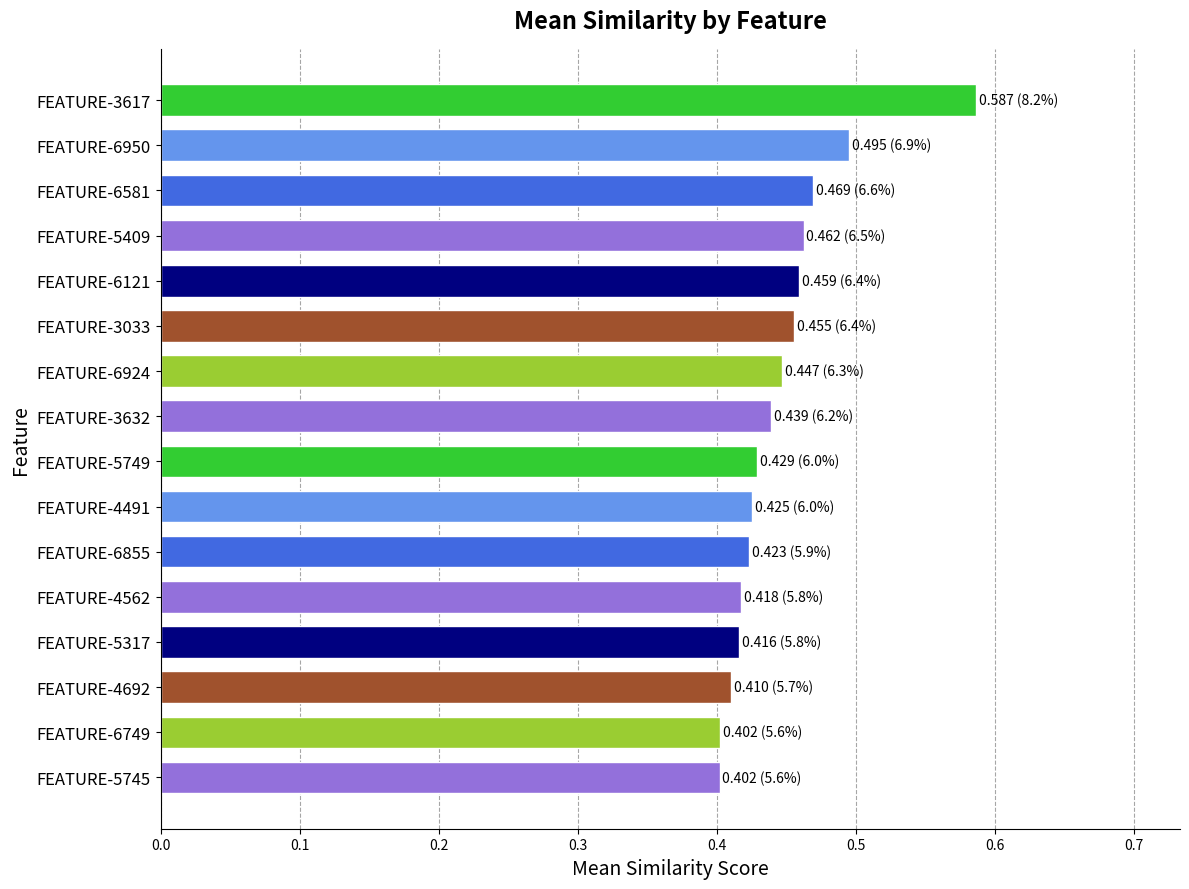

Count the values in the range 0 to 1.

16